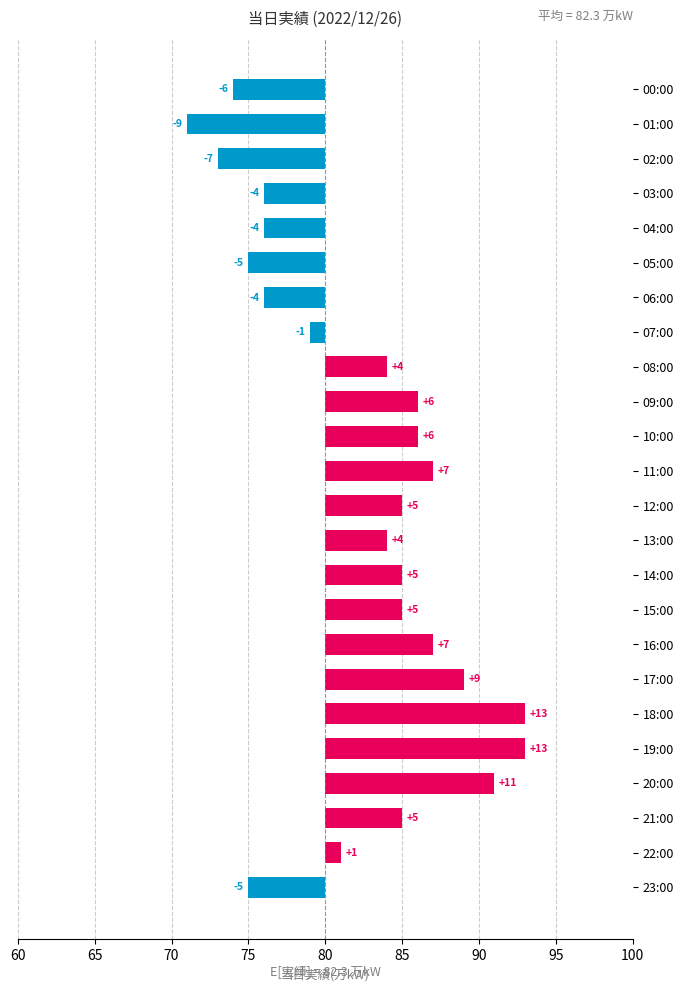

What is the difference between the maximum and minimum values?

22